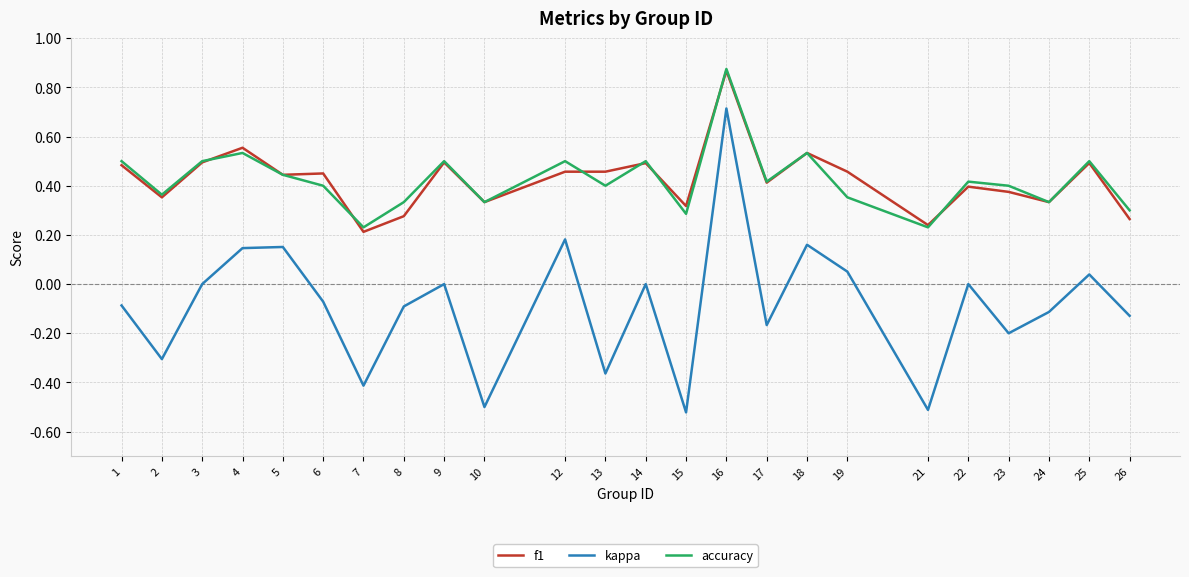

True or false: kappa and accuracy intersect in this chart.

False